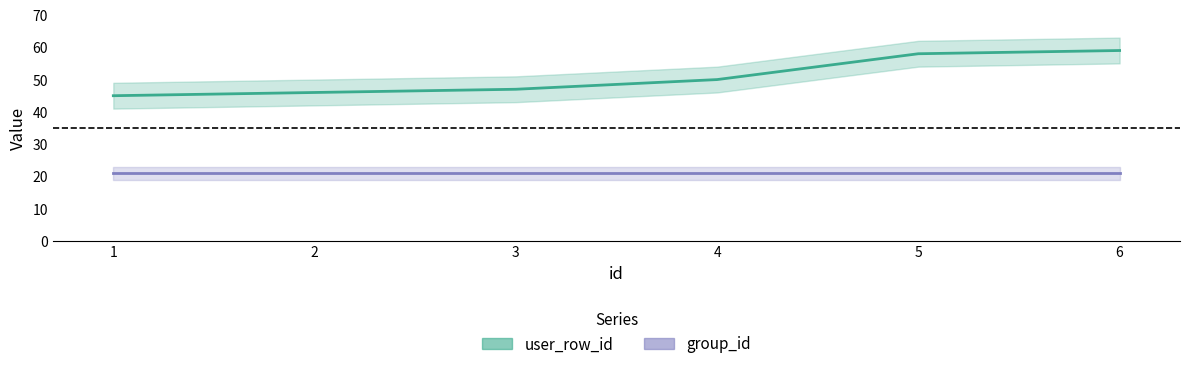

True or false: group_id and user_row_id intersect in this chart.

False